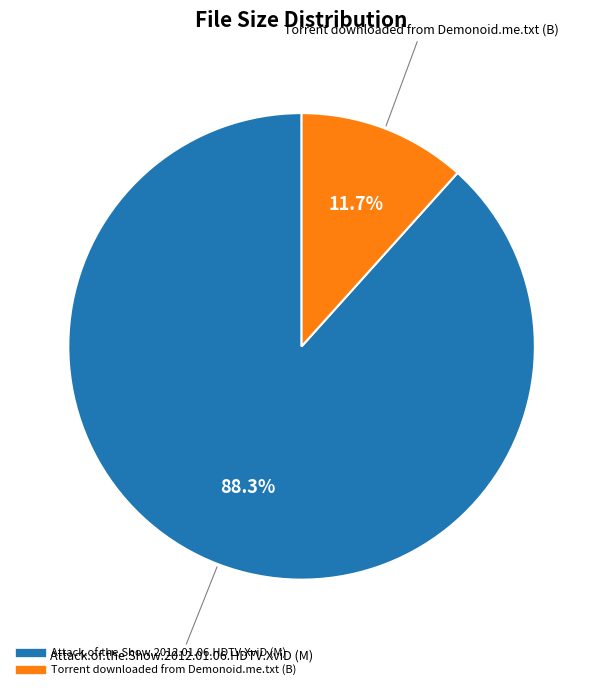

Combined, do Torrent downloaded from Demonoid.me.txt (B) and Attack.of.the.Show.2012.01.06.HDTV.XviD (M) account for over 50%?

Yes